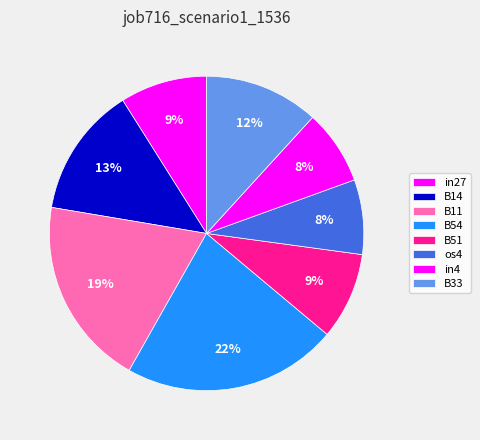

Is there any slice that represents more than half of the pie?

No